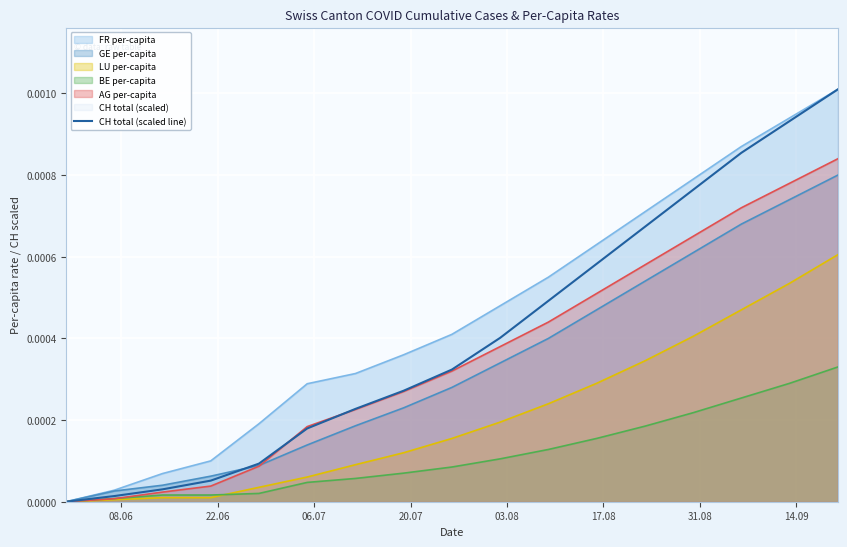

Which series has the largest total across all categories?

FR per-capita